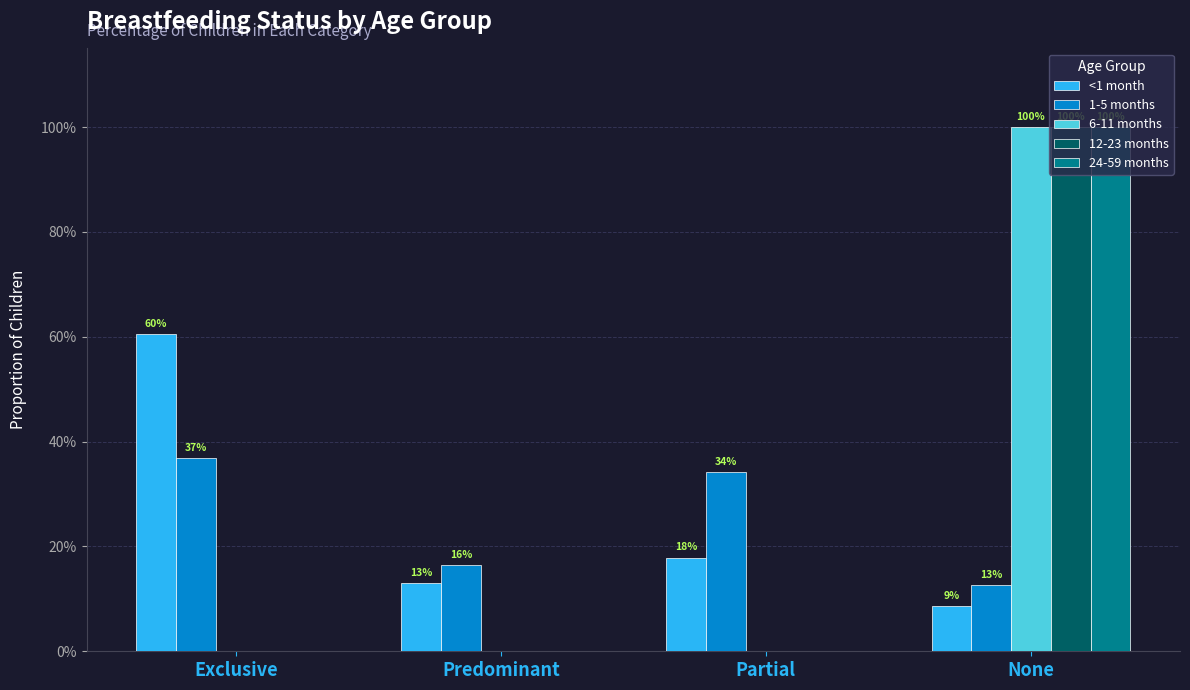

What are all the series names shown in the legend?

<1 month, 1-5 months, 6-11 months, 12-23 months, 24-59 months